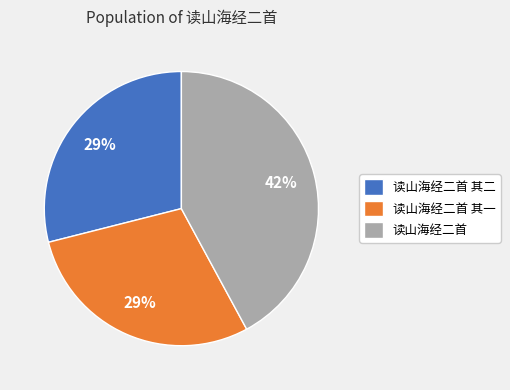

Is there a majority slice in this chart?

No